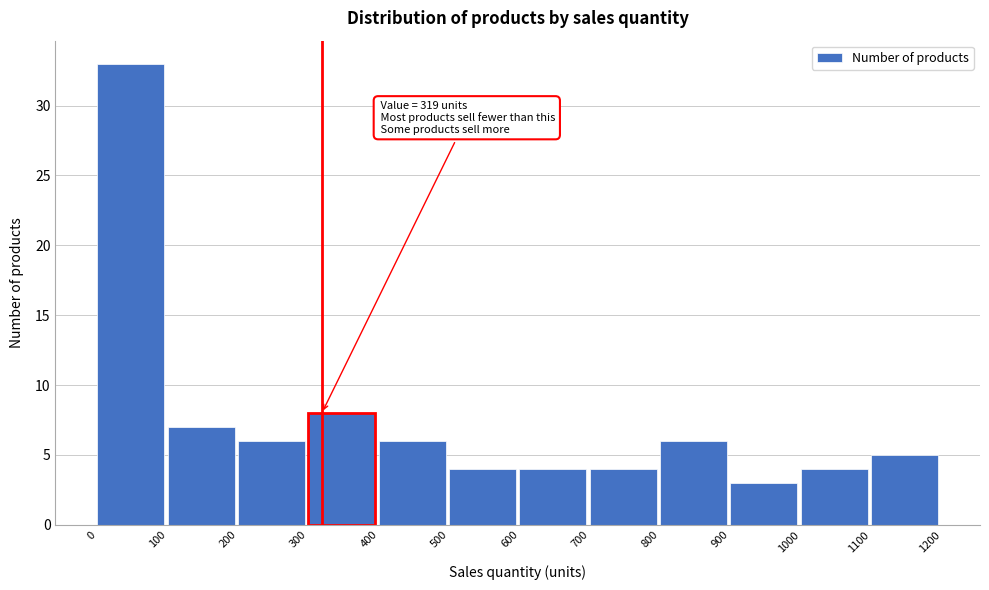

Which range on the x-axis has the tallest bar?

0 to 100